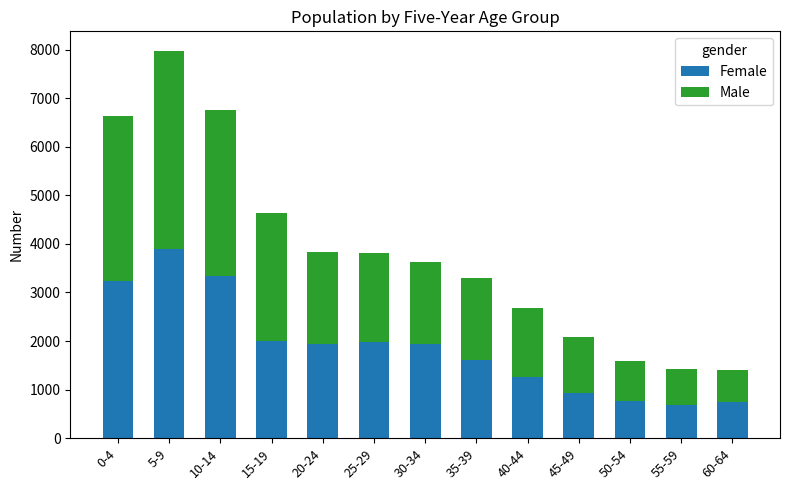

What is the sum of all Female values?

24317